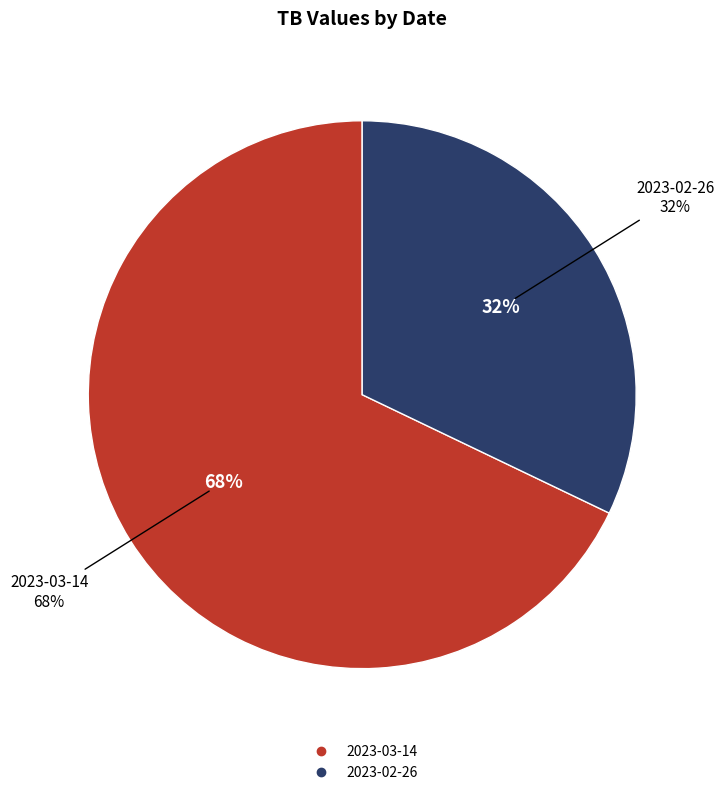

Between 2023-03-14 and 2023-02-26, which is larger?

2023-03-14